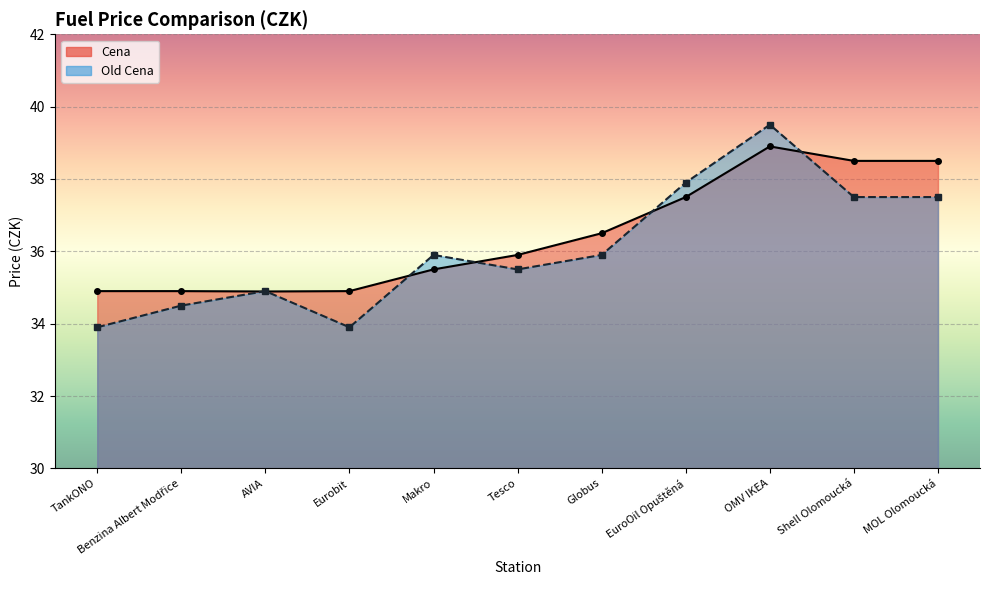

What is the difference between the Old Cena values at EuroOil Opuštěná and Tesco?

2.4